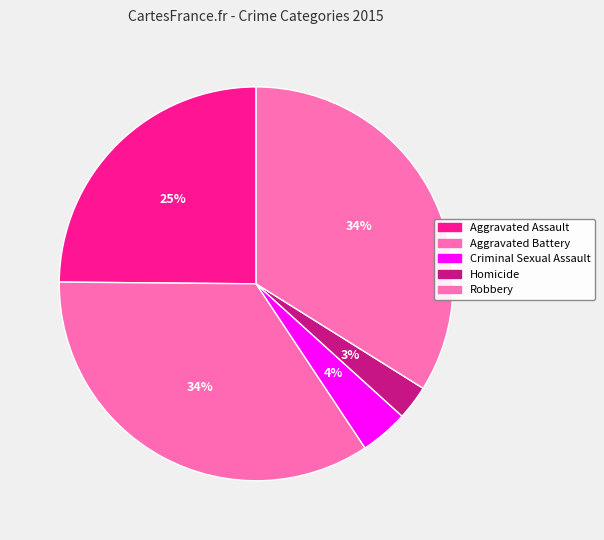

To the nearest percent, what is the average slice percentage?

20%